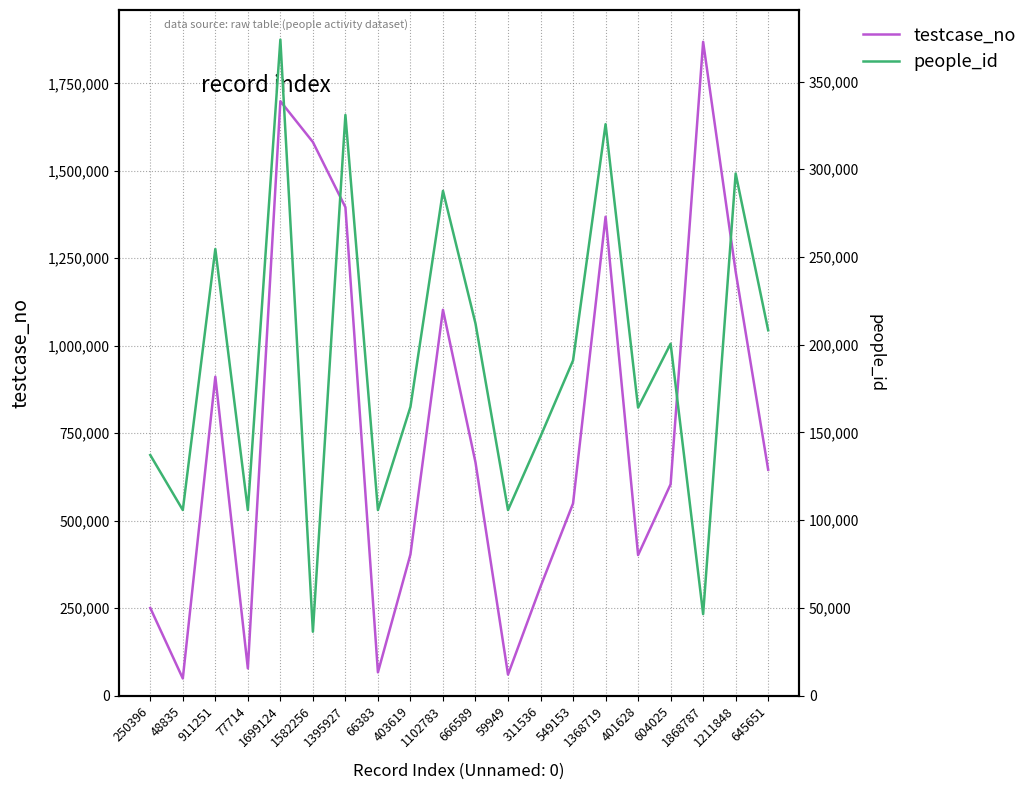

What is the difference between the second highest and second lowest values in the testcase_no series?

1639175